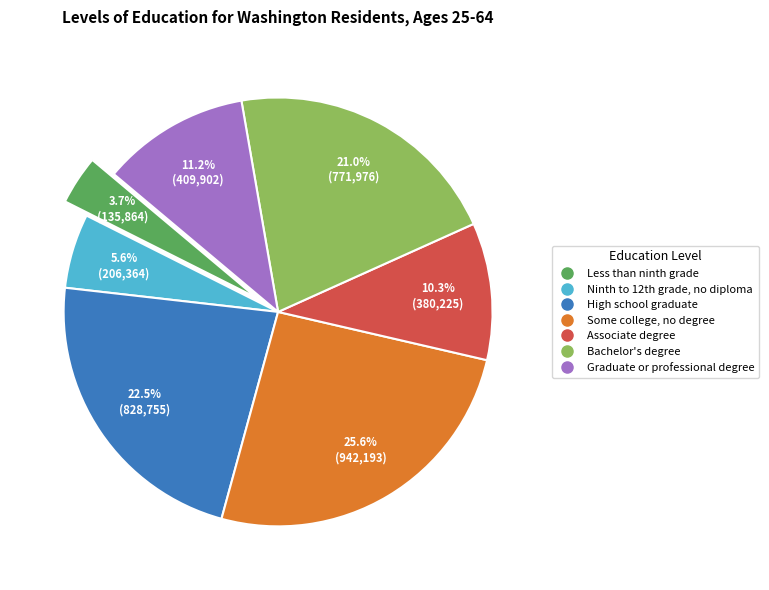

The Some college, no degree slice represents 26% of the pie. True or false?

True